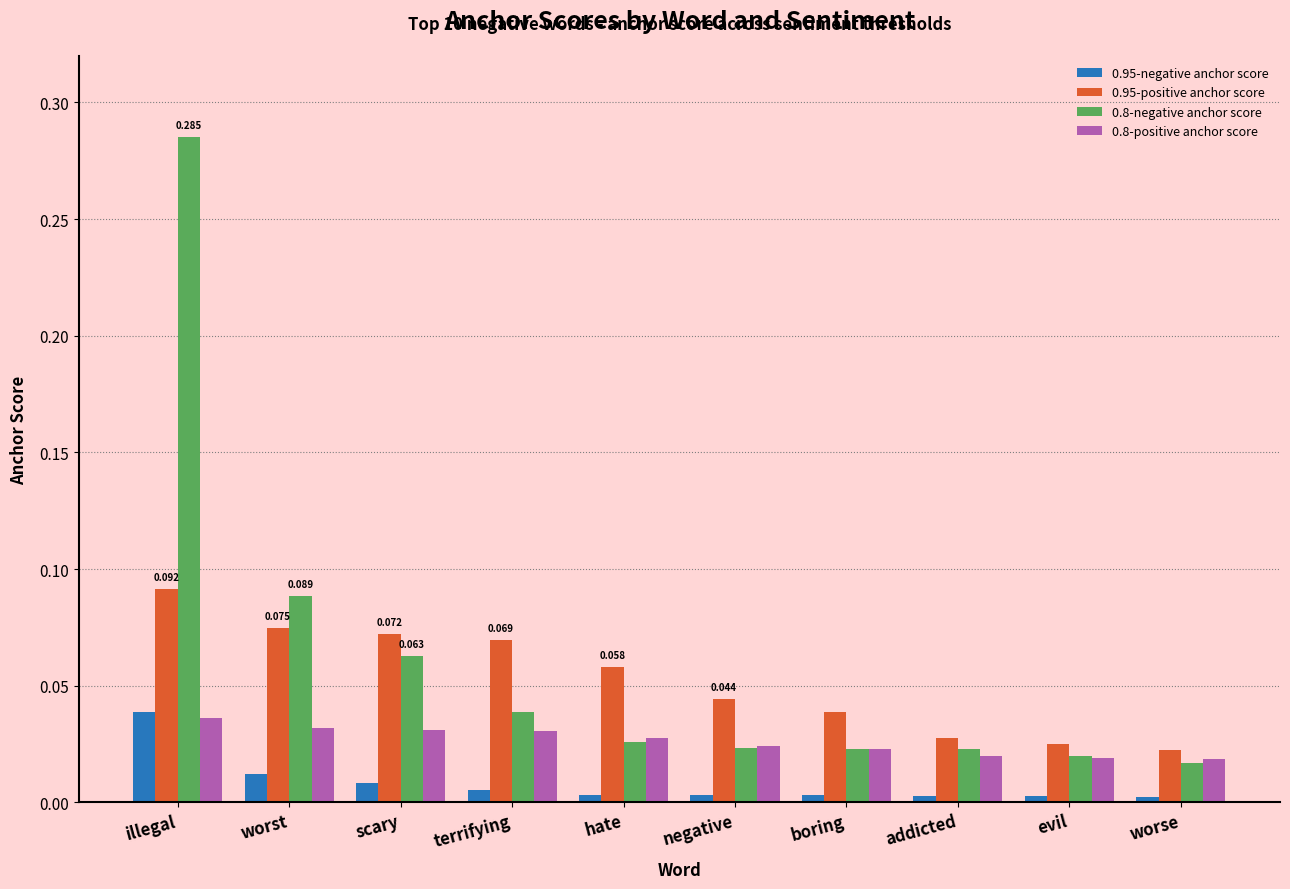

At which category is the sum across all series the highest?

illegal